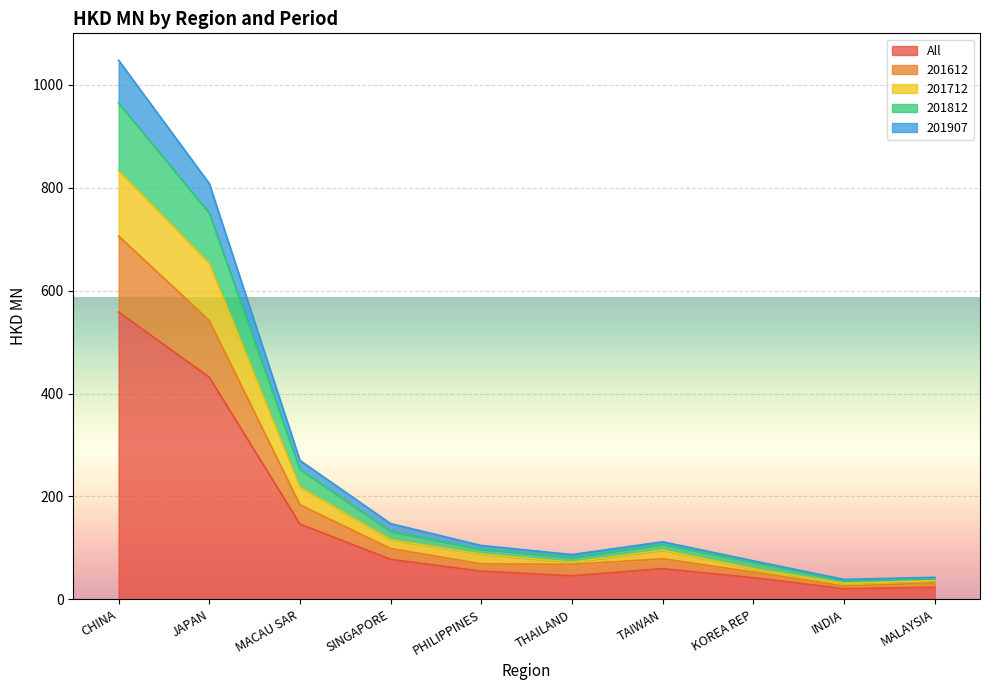

True or false: 201907 and 201712 cross at least once.

False